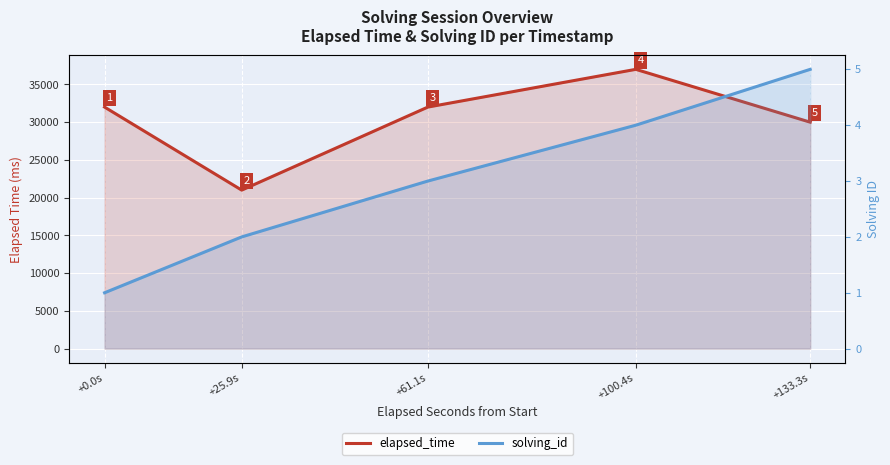

True or false: solving_id has more than 0 points higher than both neighbors.

False